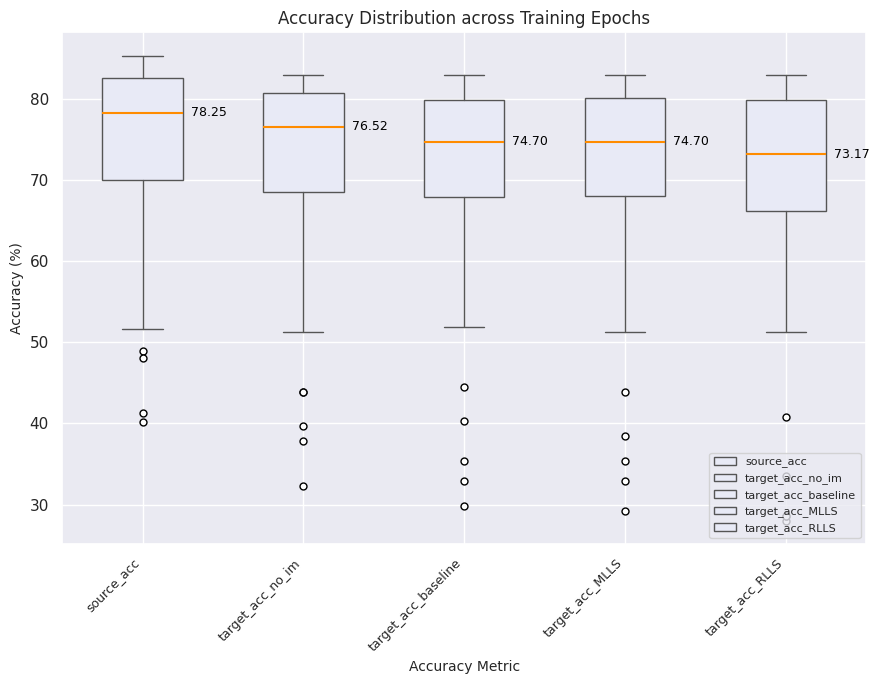

Which box has the highest median line?

source_acc